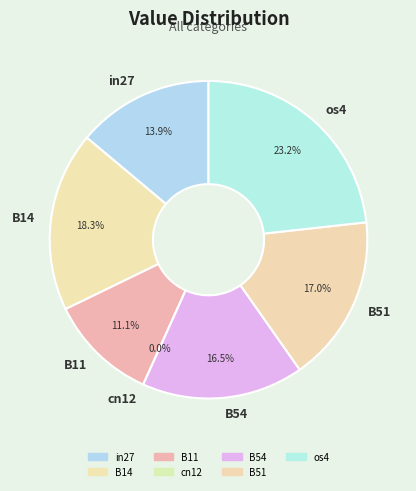

How many slices are in this pie chart?

7